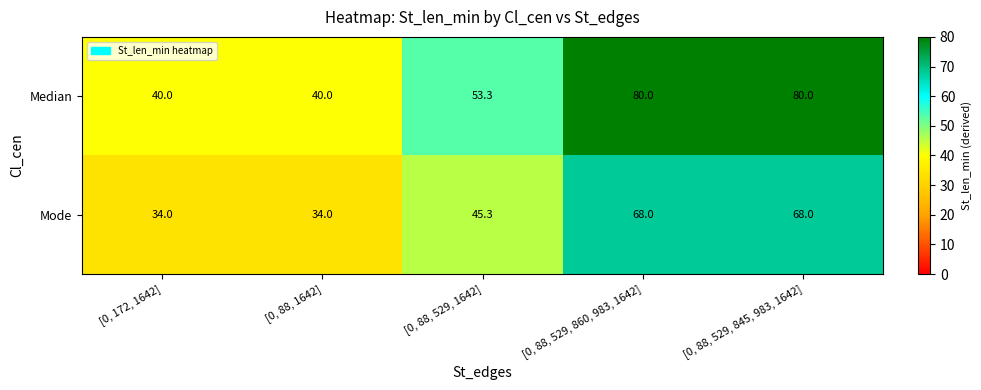

What is the maximum value shown in the chart?

80.0